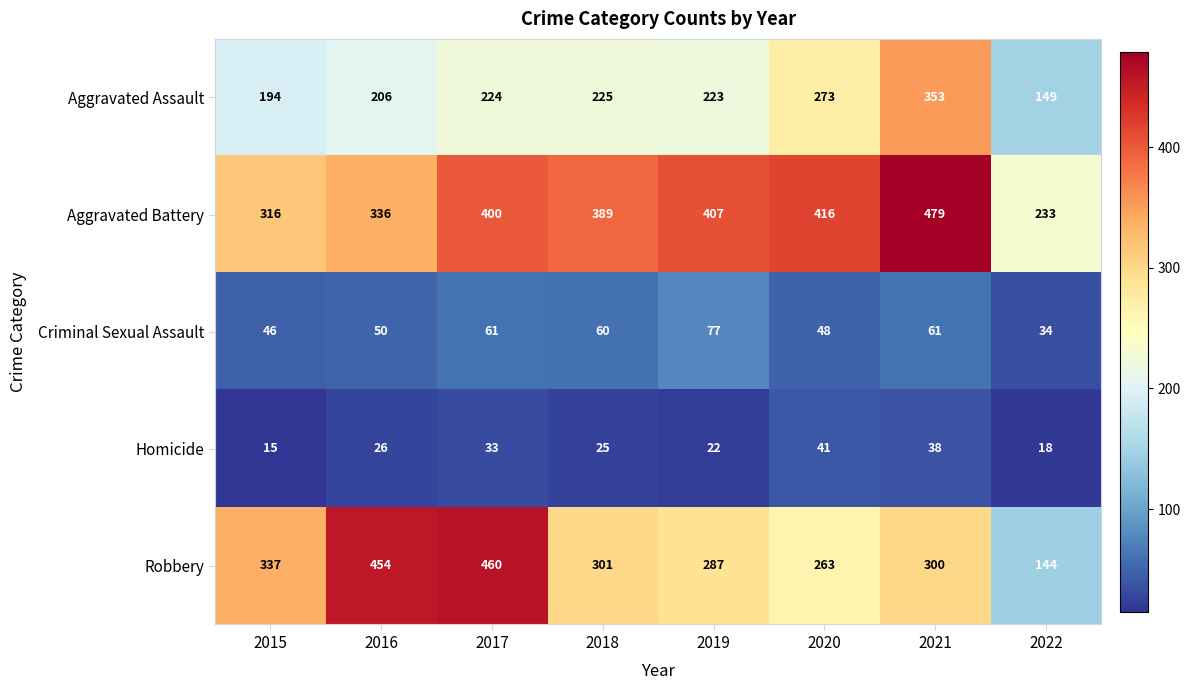

Is it true that Robbery equals 460 at 2017?

True